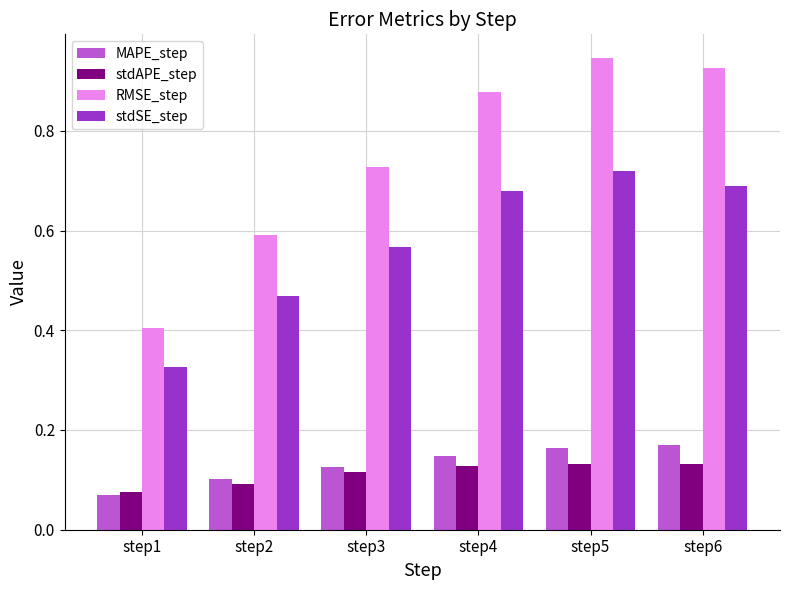

Which series has the largest range (max minus min)?

RMSE_step